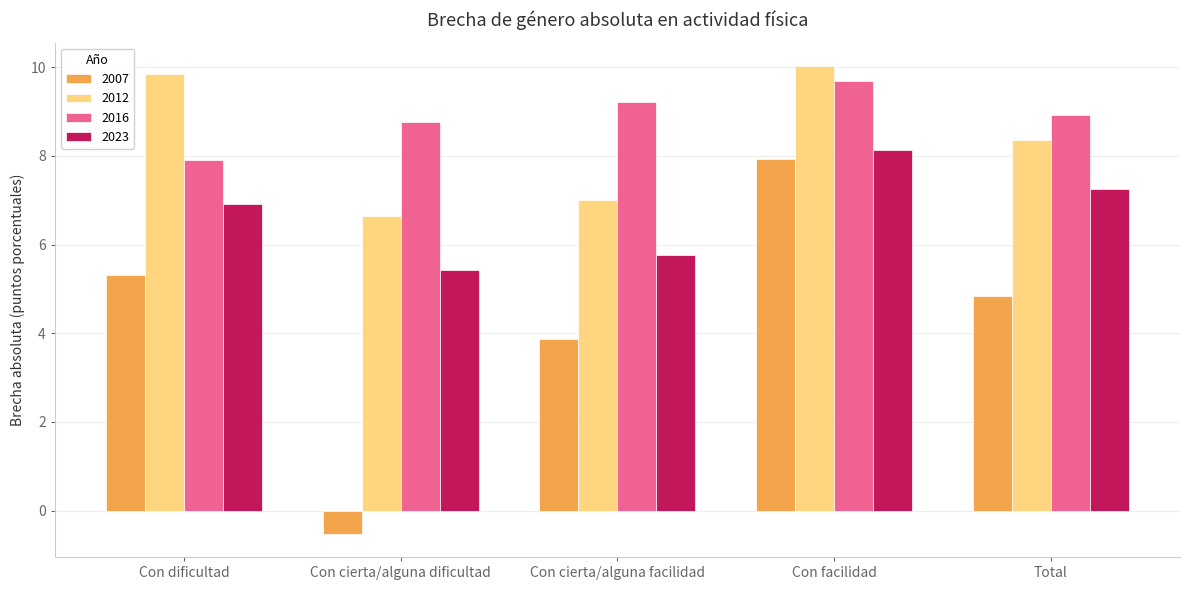

Between Con cierta/alguna facilidad and Con facilidad, which series saw the biggest shift?

2007